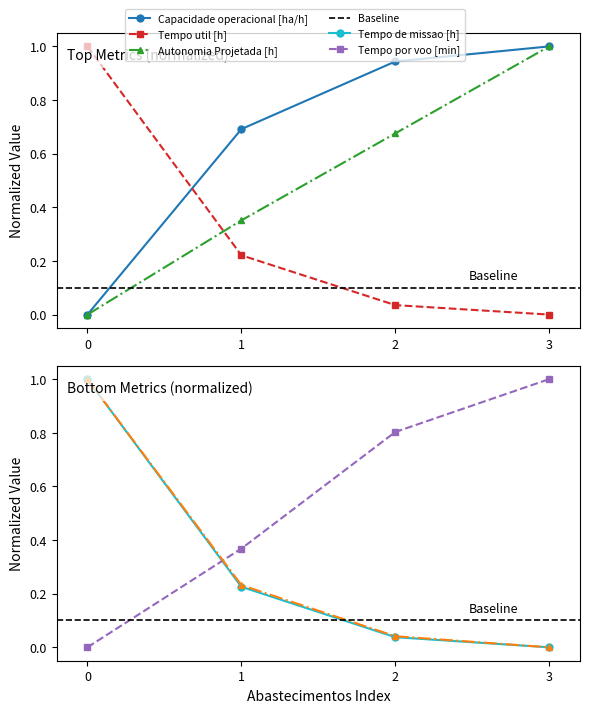

Does the chart display data point markers on the line(s)?

Yes